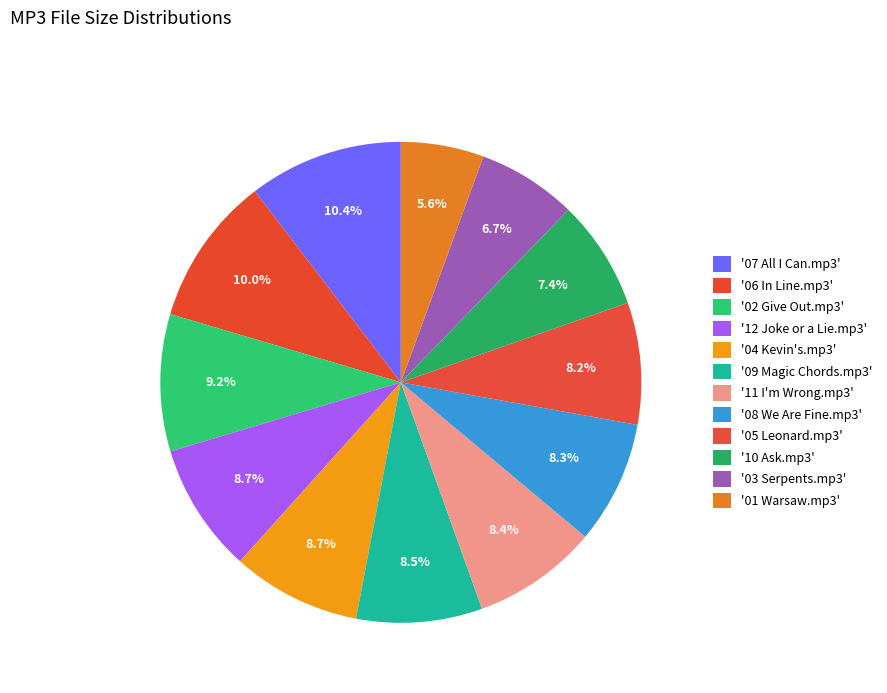

Count the number of slices in the pie.

12